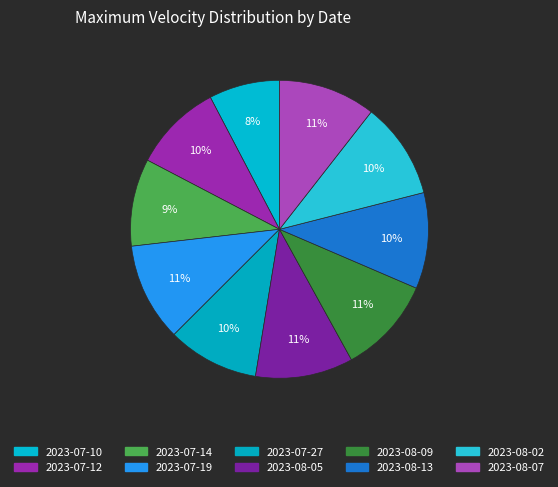

Count the number of slices in the pie.

10